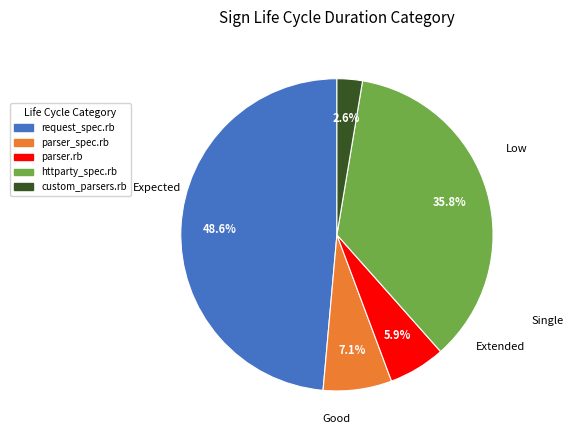

Which has a higher value, parser_spec.rb or request_spec.rb?

request_spec.rb